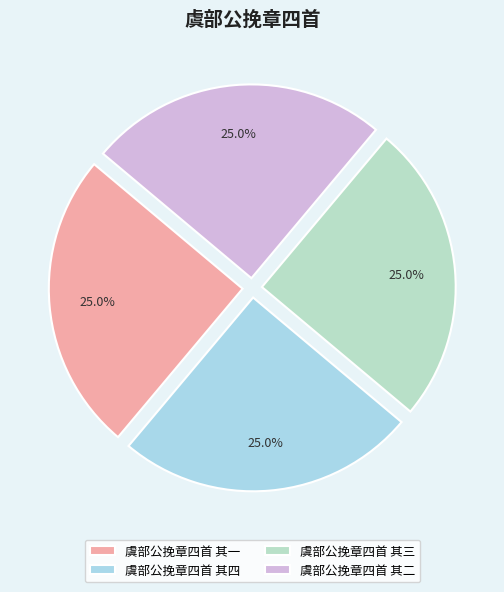

What is the smallest slice in the pie chart?

虞部公挽章四首 其一